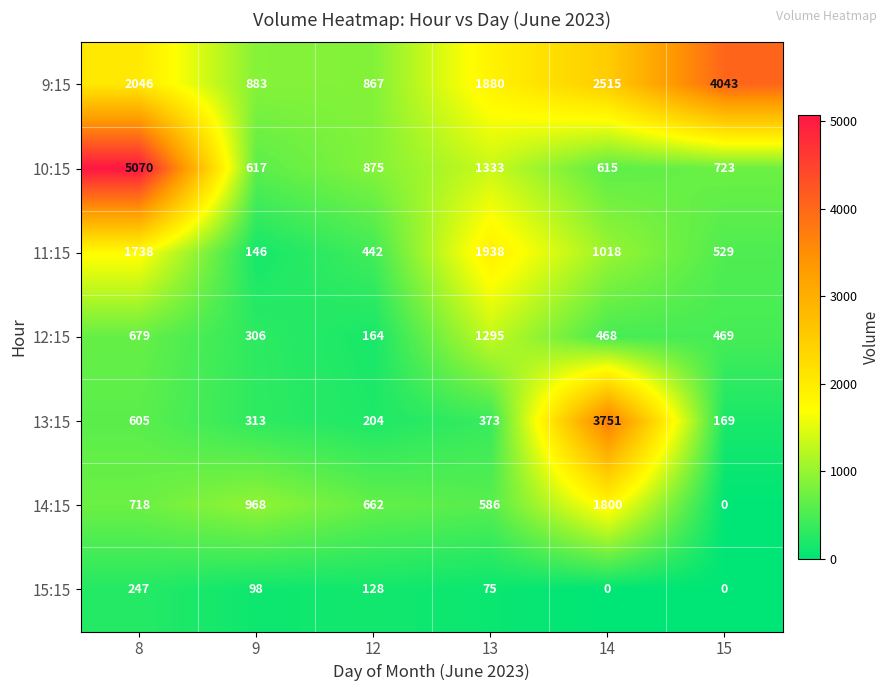

What is the spread (max minus min) of values at 9?

870